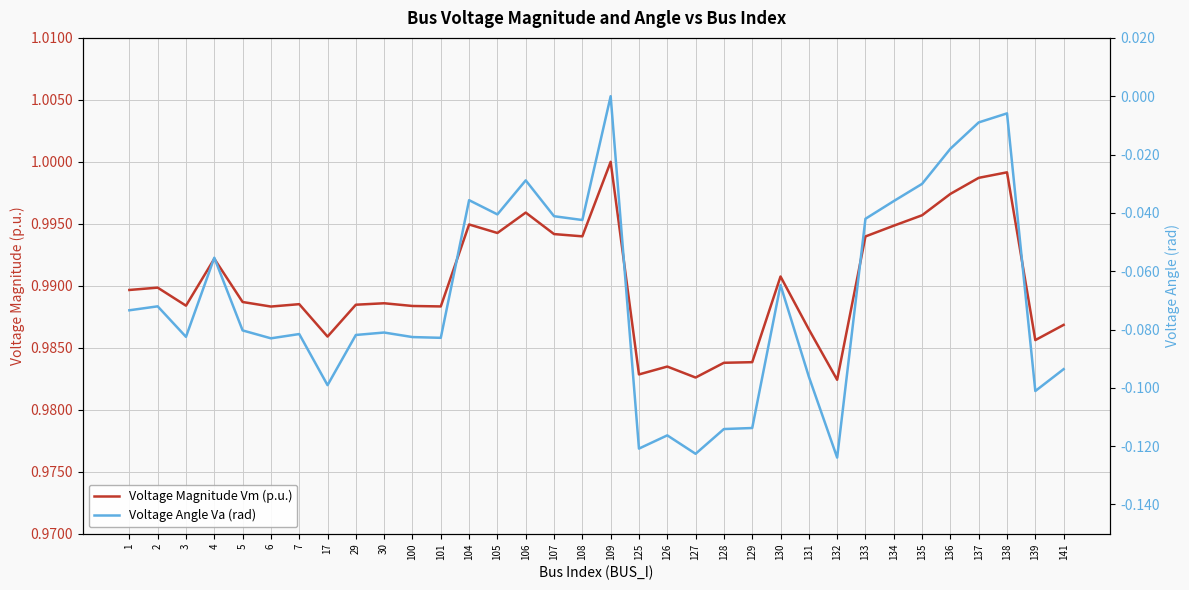

Rank the series at 6 from lowest to highest value.

Voltage Angle Va (rad), Voltage Magnitude Vm (p.u.)